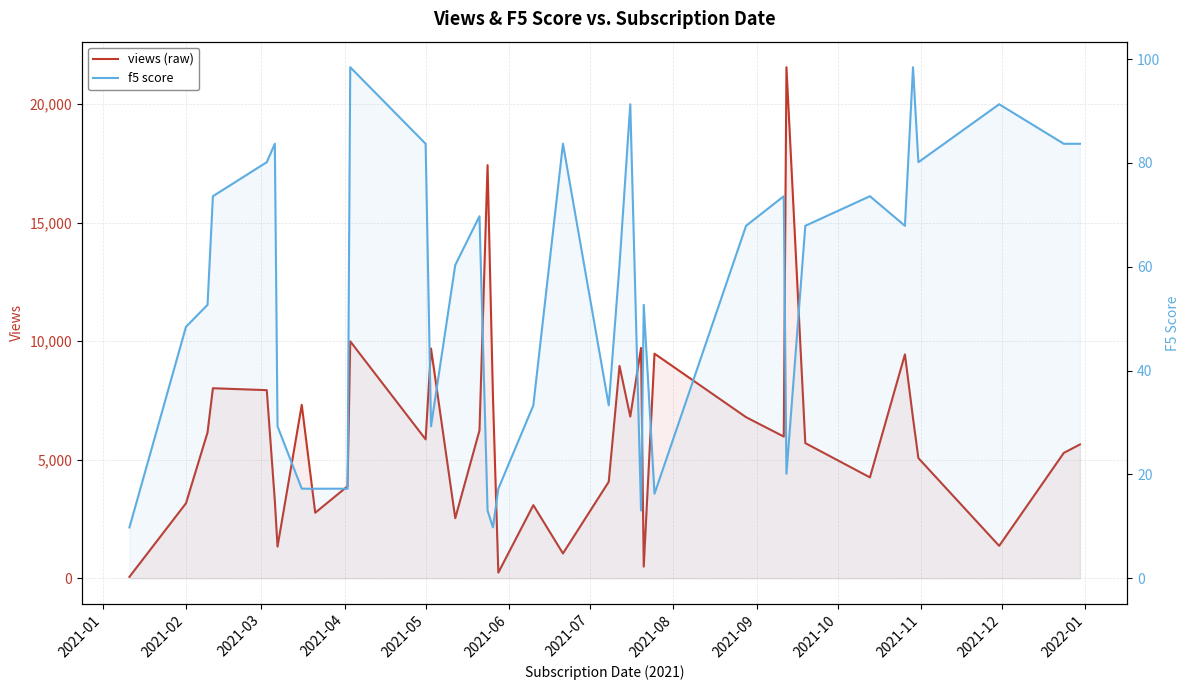

Rank the series by their average value, from lowest to highest.

f5 score, views (raw)